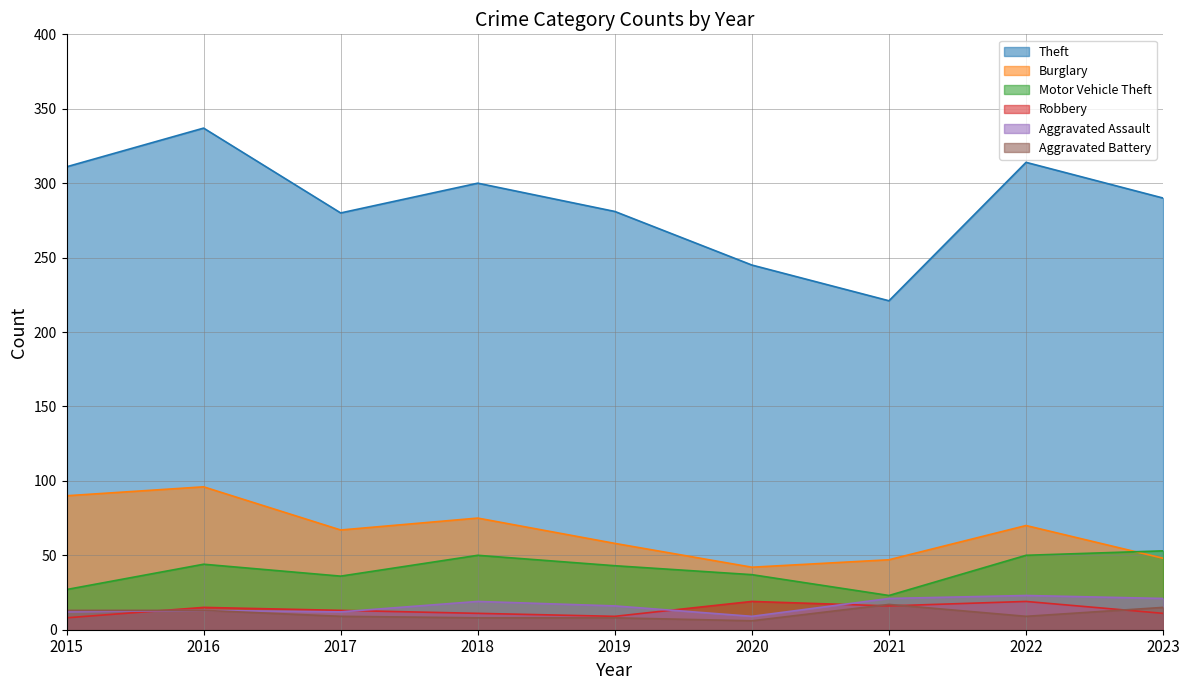

How many interior local valleys does the Aggravated Battery series have?

2